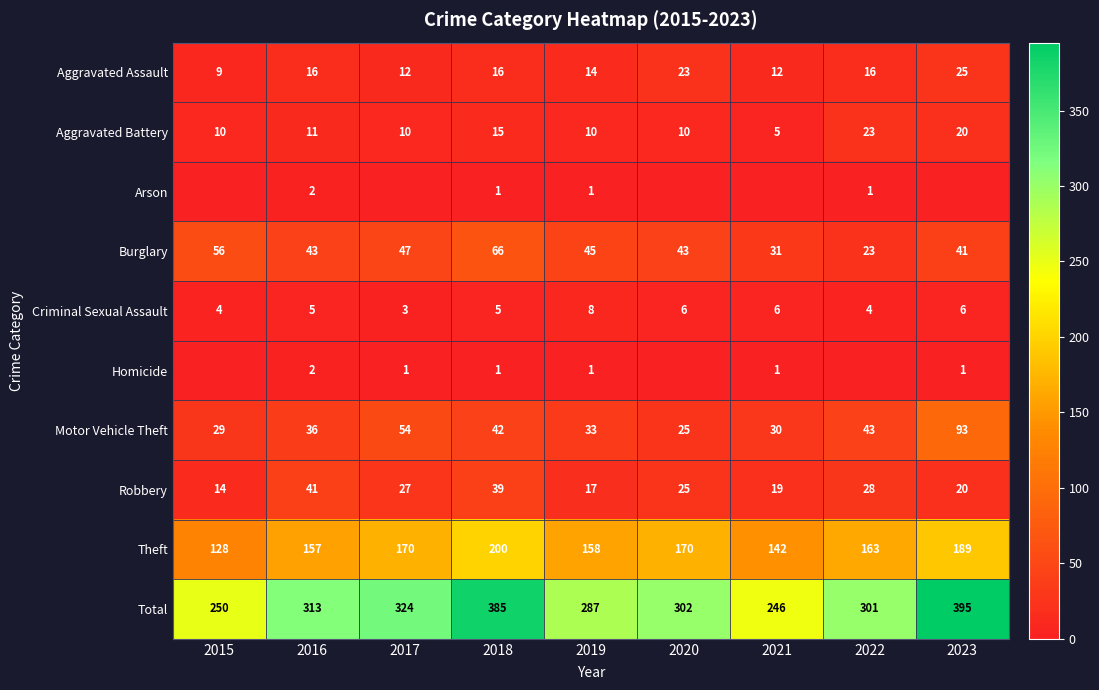

Where does the Burglary series first go above 43?

2015